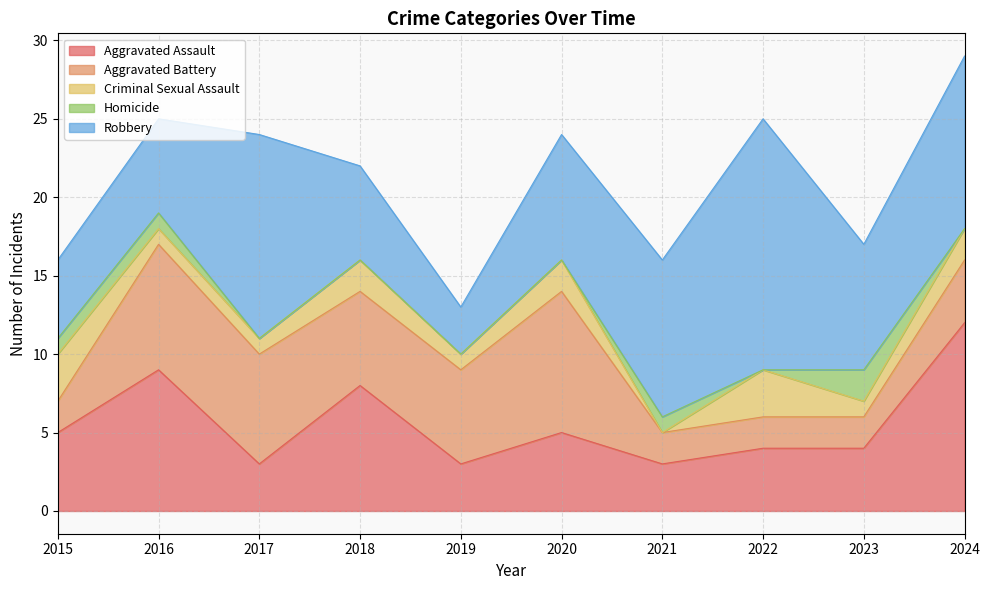

Does the chart display data point markers on the line(s)?

No